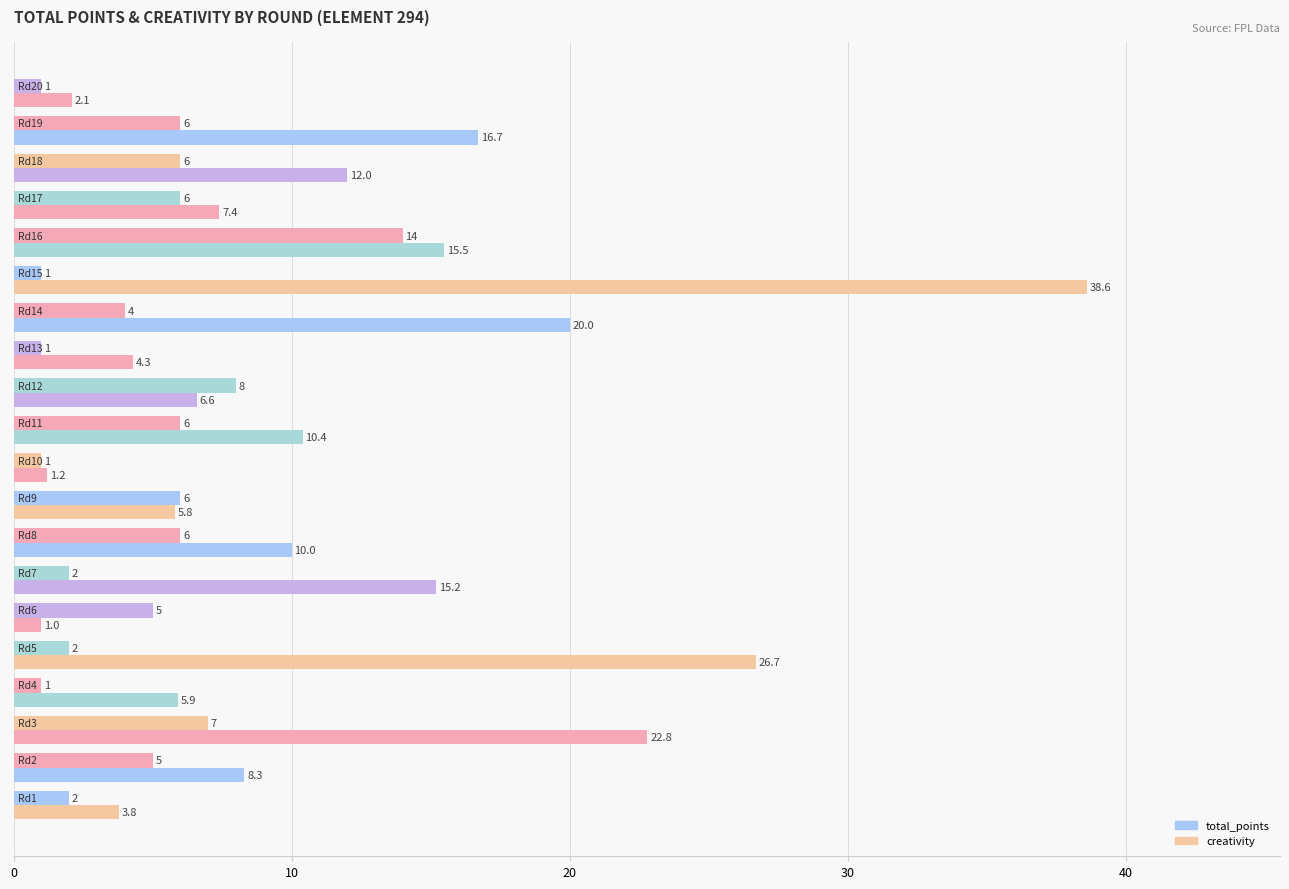

How many values in the creativity series are below 10?

10